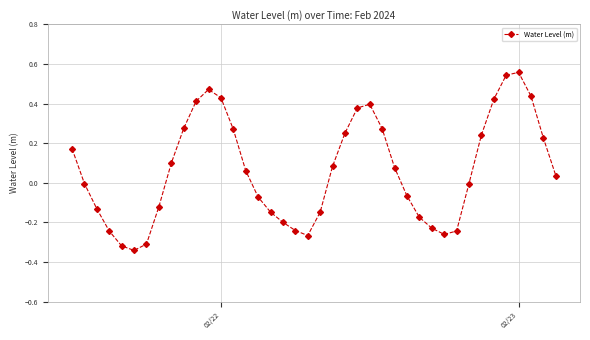

What is the difference between the second highest and second lowest values?

0.9